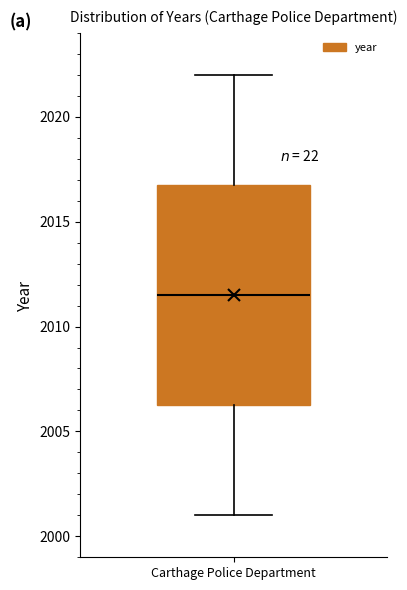

Read this box plot against the y-axis: the position of the median line, the range covered by the box, and the ends of both whiskers. The values are not printed on the chart, so give them approximately, as read against the axis.

median 2011.5, box 2006.5 to 2017.0, whiskers 2001.0 to 2022.0